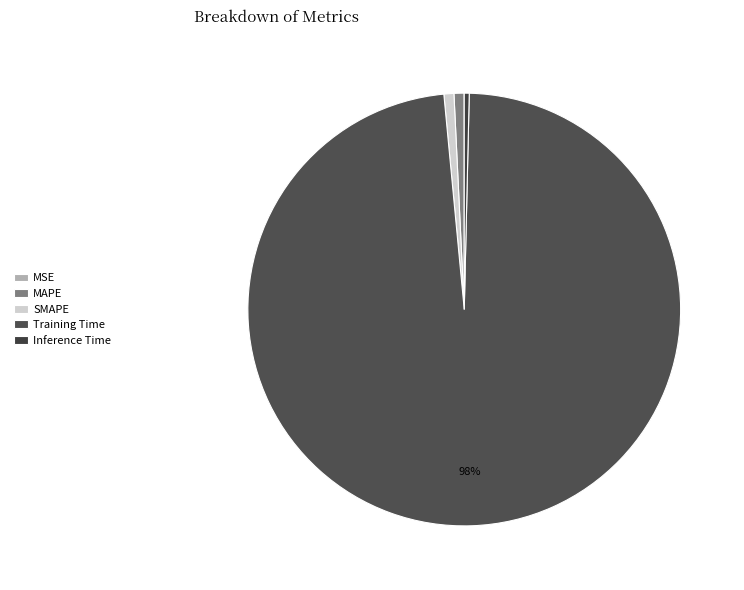

Is it true that MAPE is 1% of the pie?

True